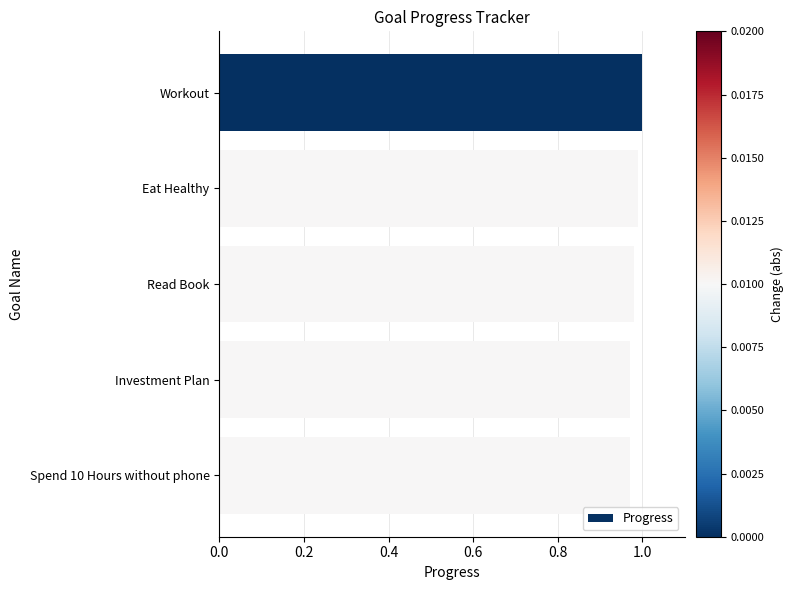

Between Workout and Spend 10 Hours without phone, which is larger?

Workout